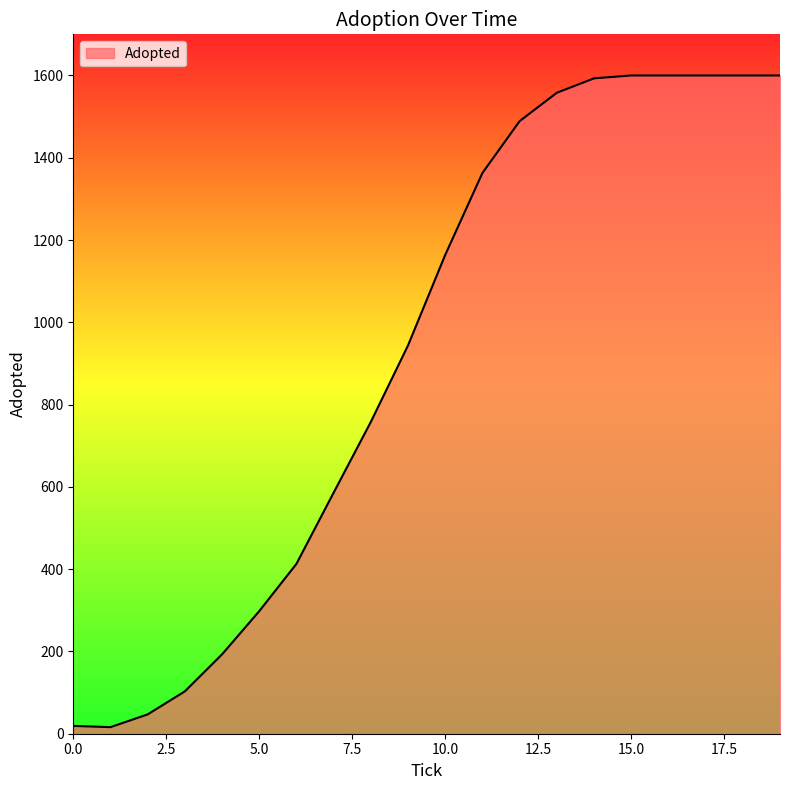

What is the difference between the maximum and minimum values?

1584